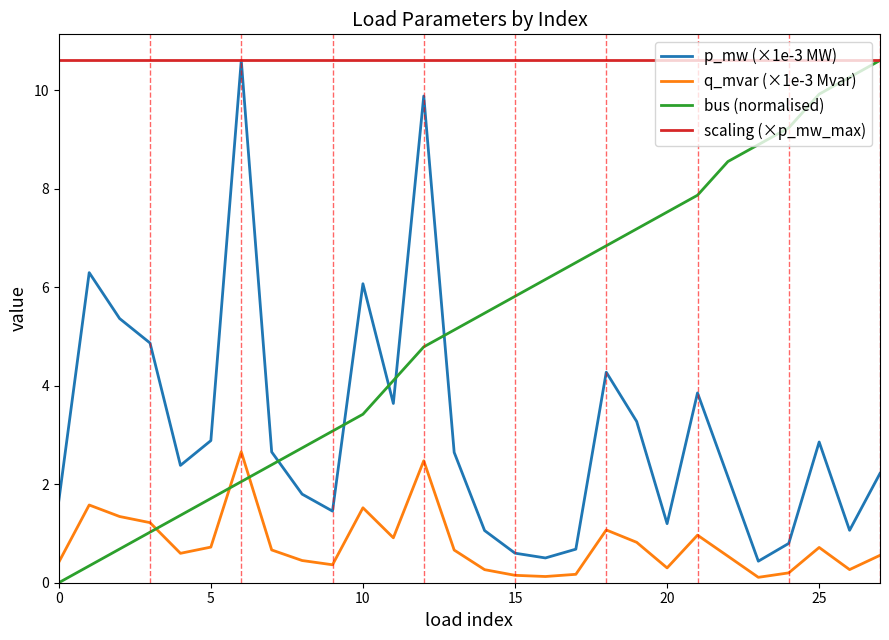

Which series has the largest total across all categories?

scaling (×p_mw_max)